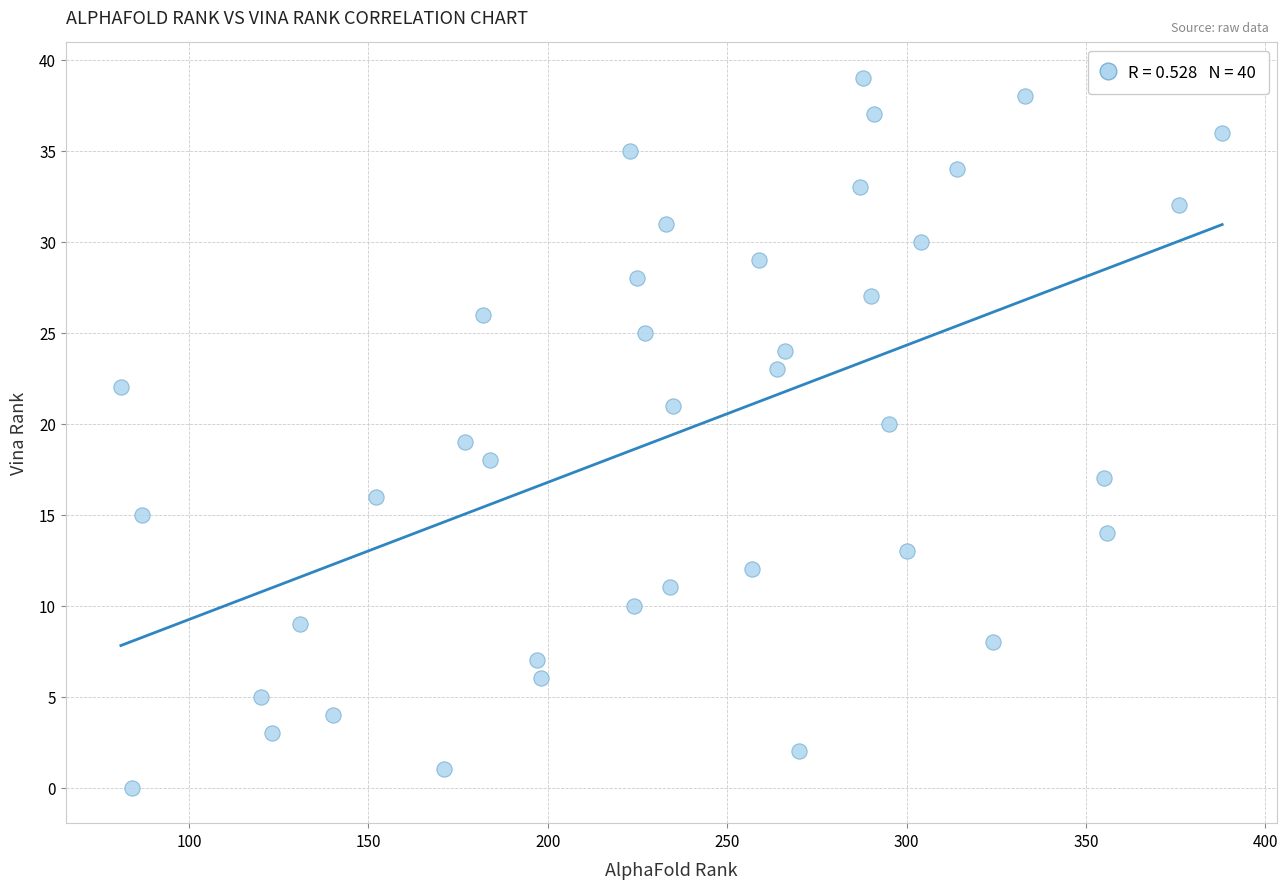

What is the range of Y values (max minus min)?

39